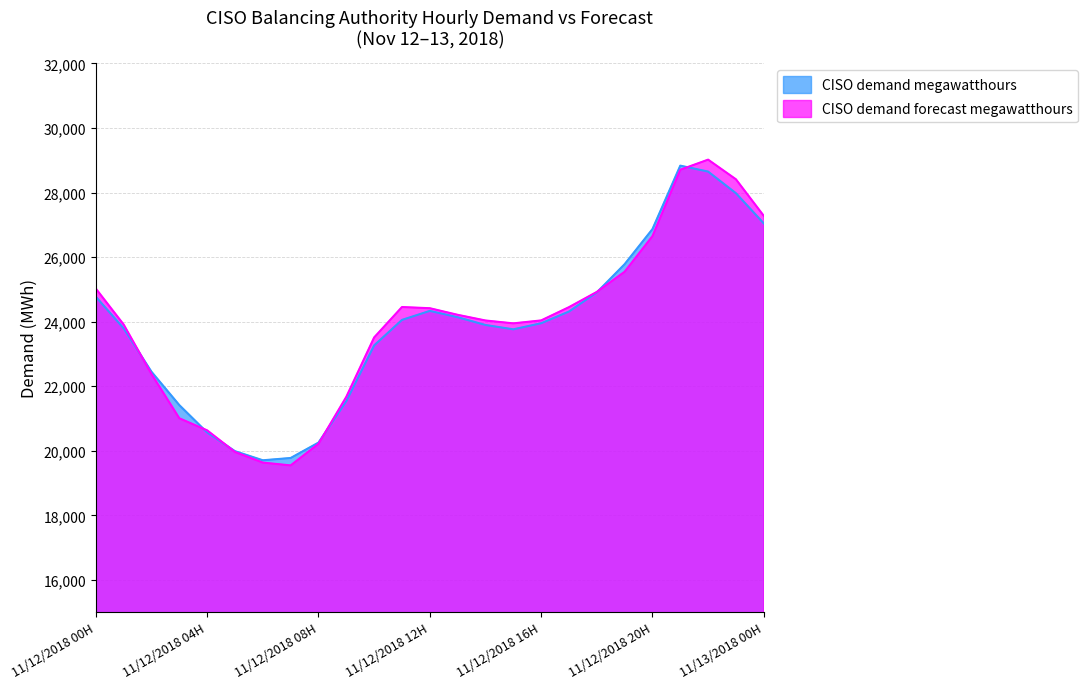

At which category is the sum across all series the highest?

11/12/2018 22H